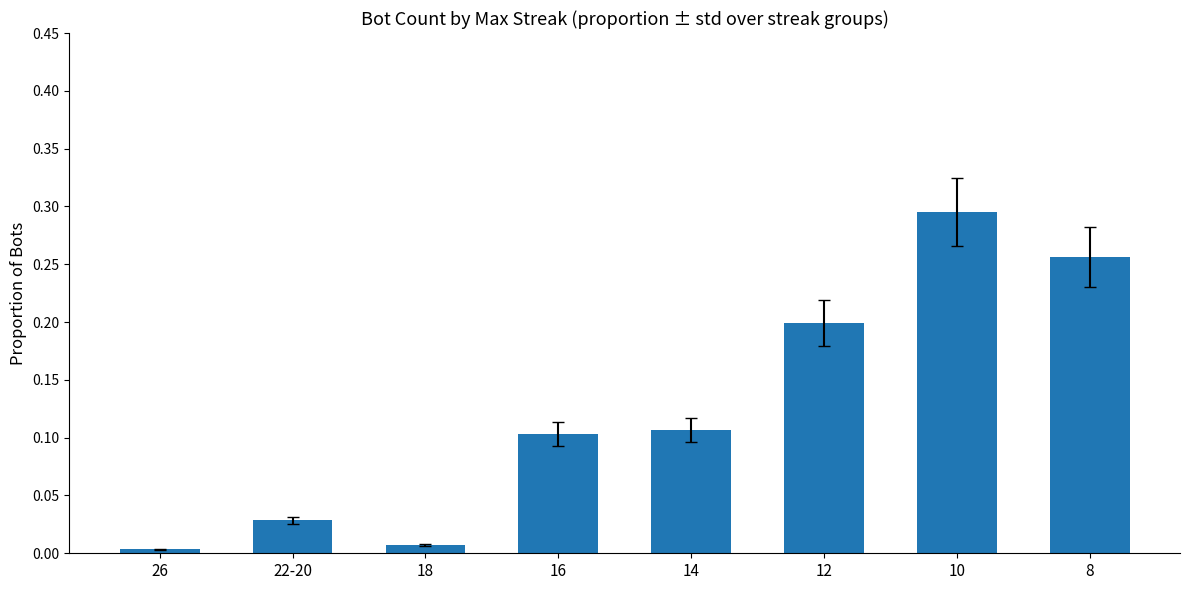

What is the change in value from 18 to 14?

+0.1